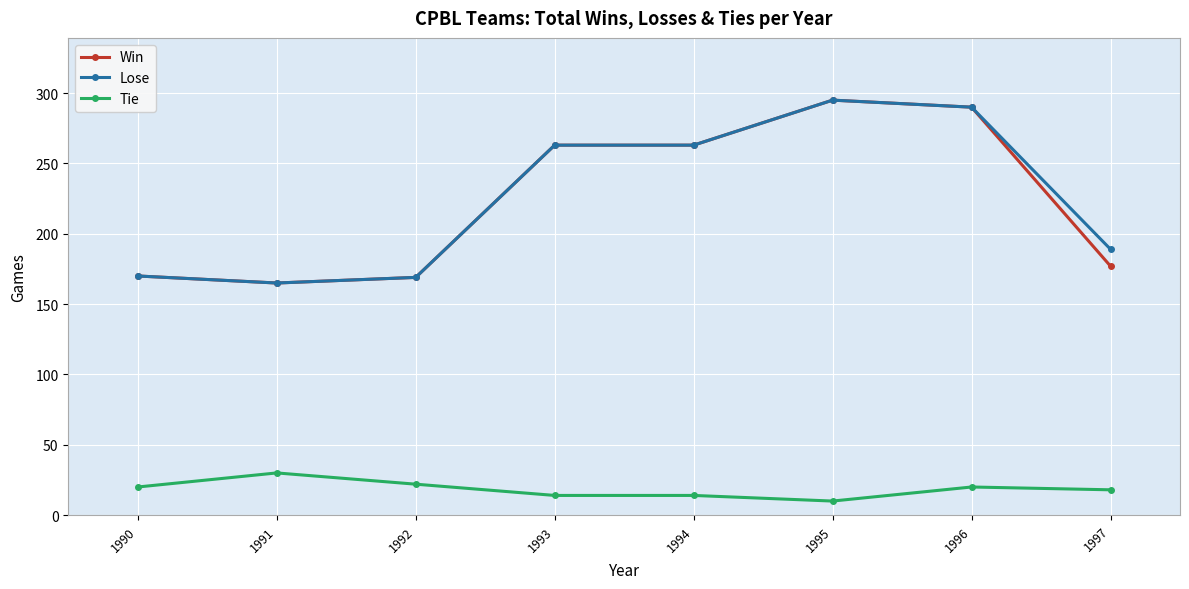

True or false: Lose has more than 2 interior local peaks.

False